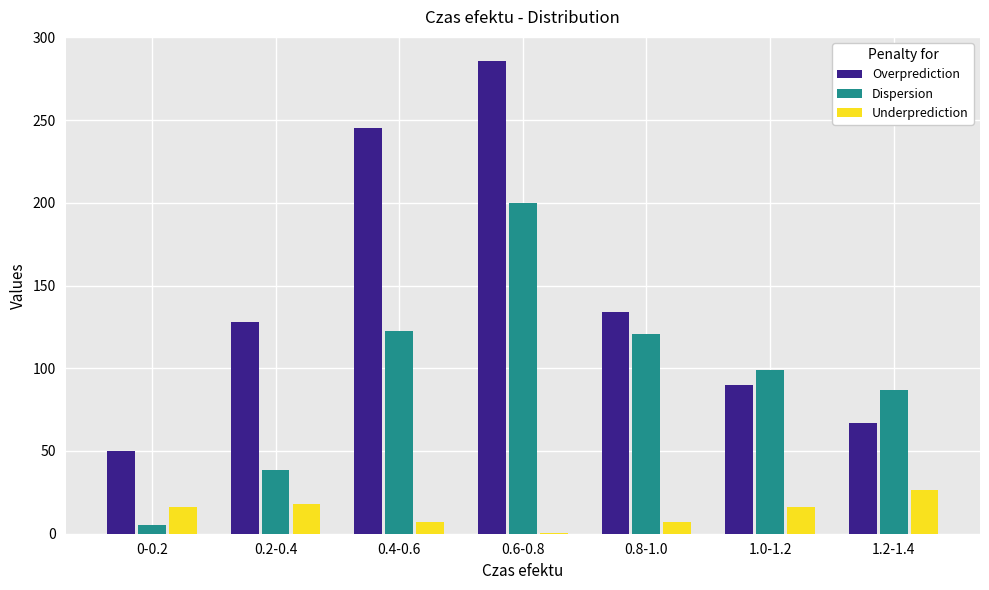

Are the bars grouped side by side (vs. stacked)?

Yes